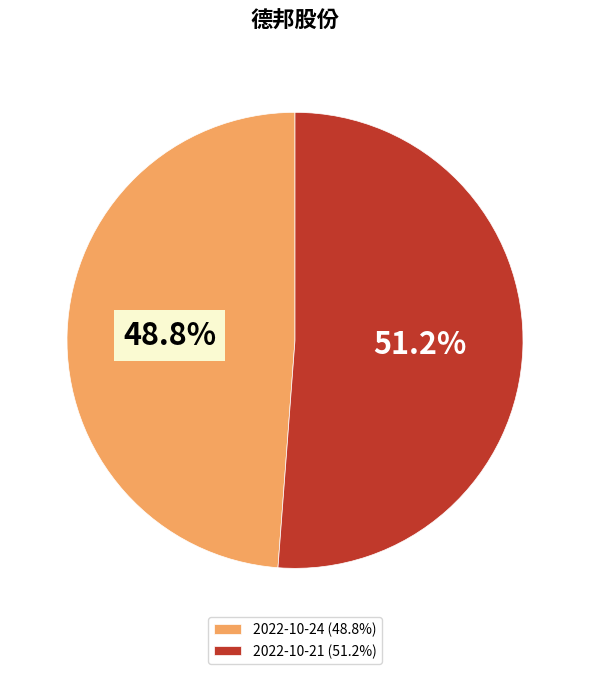

Which slice is the smallest?

2022-10-24 (48.8%)